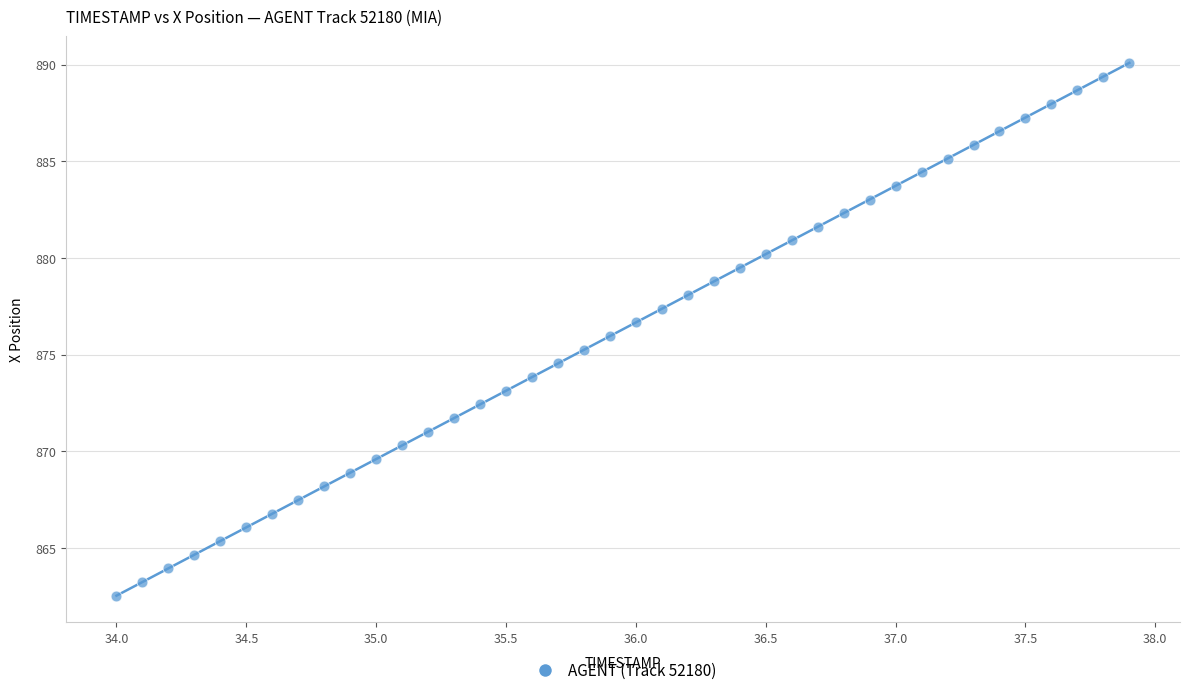

What is the range of X values (max minus min)?

3.9